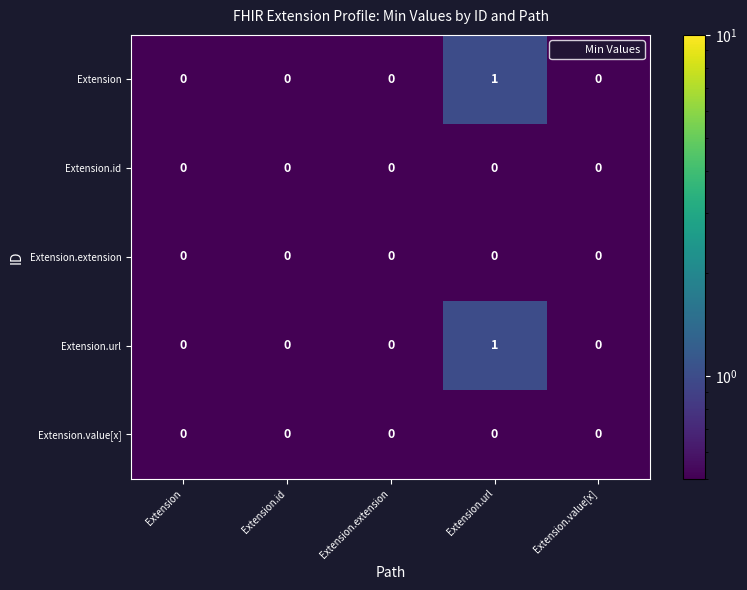

How many Extension values are between 0 and 1?

5